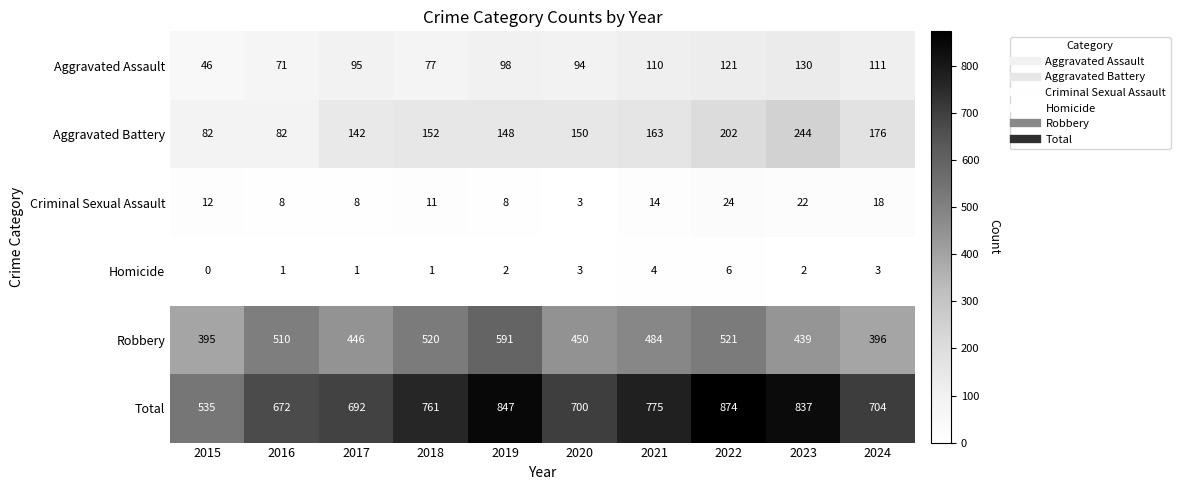

What is the average value of the Total series?

740